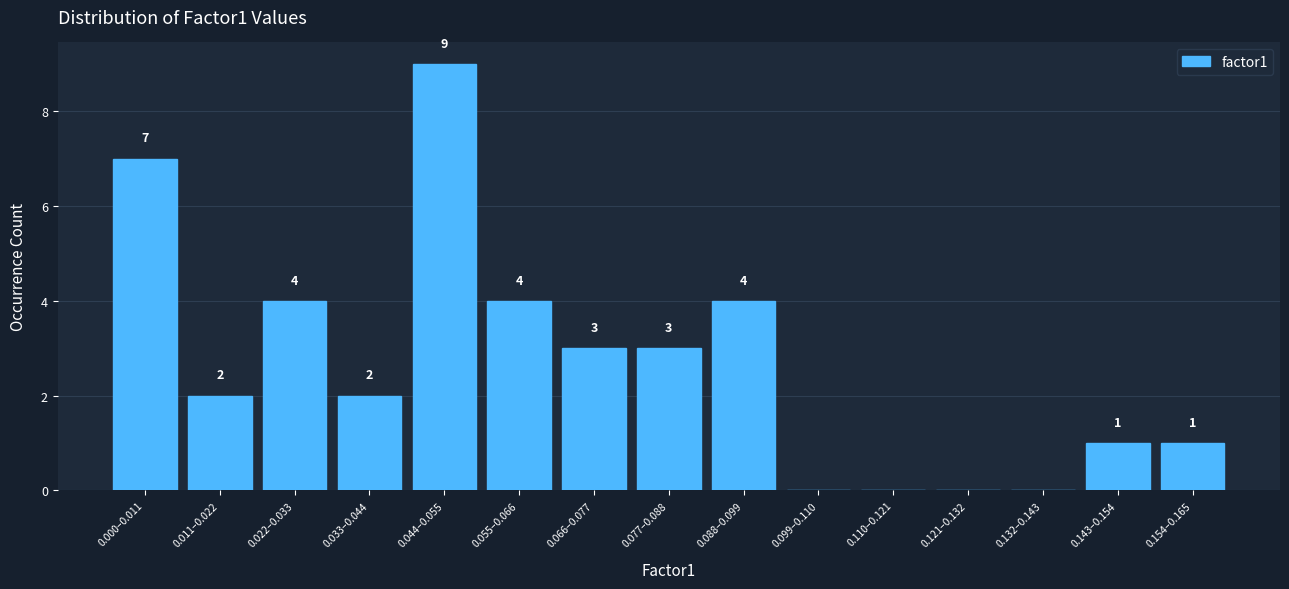

Reading left to right, list all the values displayed in this chart.

0.000–0.011=7	0.011–0.022=2	0.022–0.033=4	0.033–0.044=2	0.044–0.055=9	0.055–0.066=4	0.066–0.077=3	0.077–0.088=3	0.088–0.099=4	0.099–0.110=0	0.110–0.121=0	0.121–0.132=0	0.132–0.143=0	0.143–0.154=1	0.154–0.165=1